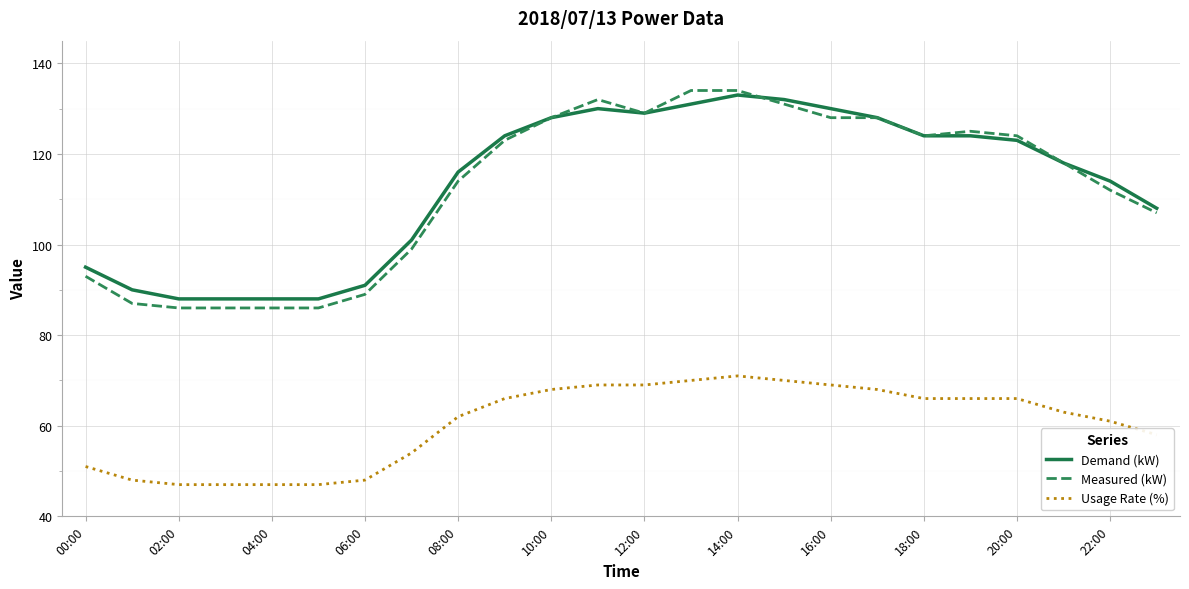

True or false: Measured (kW) and Usage Rate (%) intersect in this chart.

False